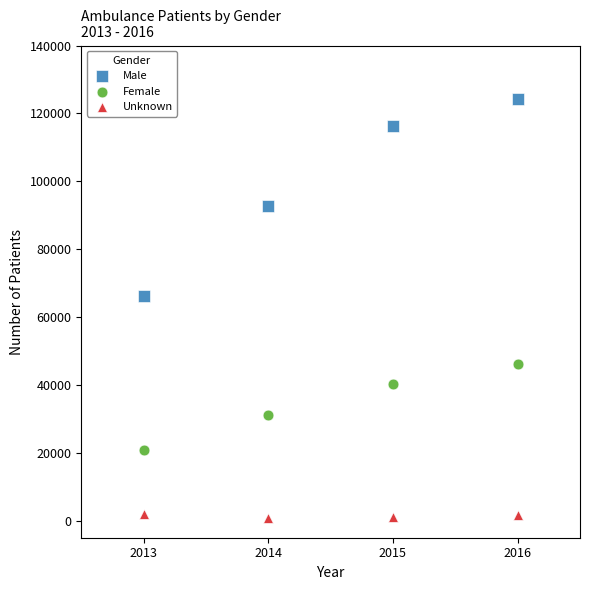

Which series contains the highest Y value?

Male